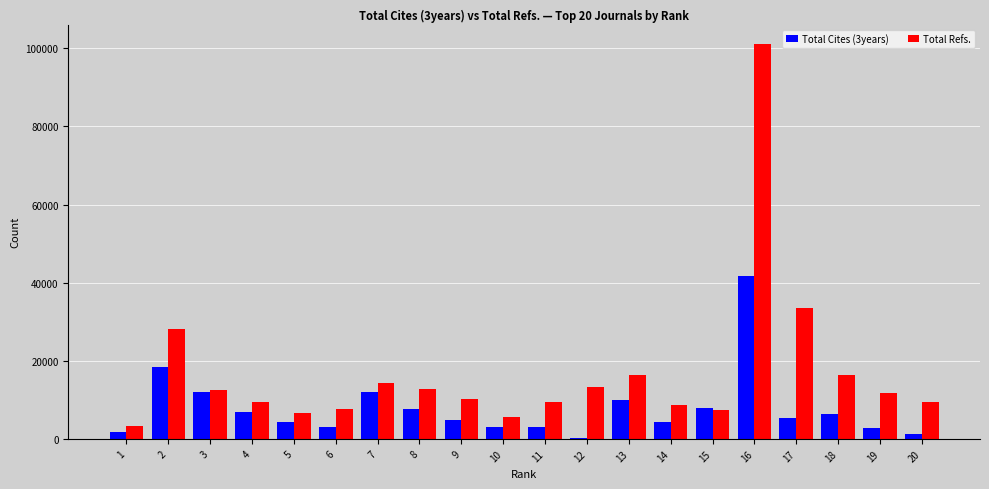

What is the spread (max minus min) of values at 8?

5233